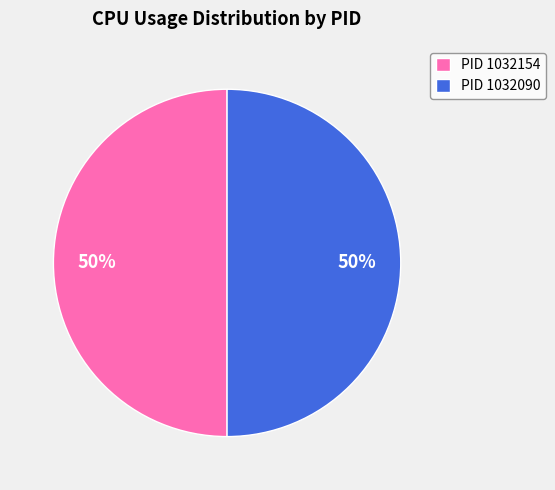

True or false: PID 1032090 accounts for 55% of the total.

False